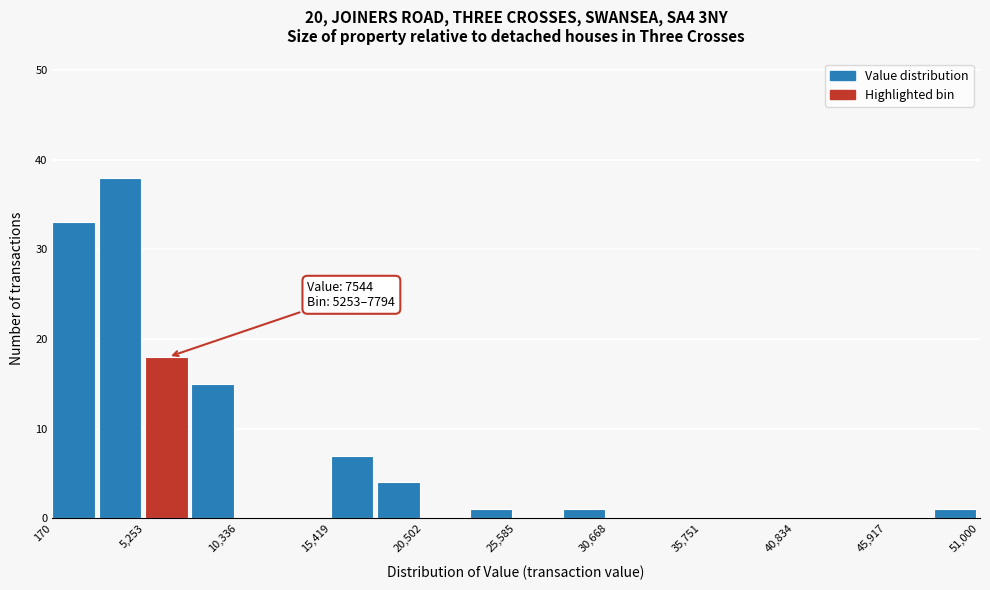

Read against the x-axis, roughly where is the centre of the tallest bar?

4000